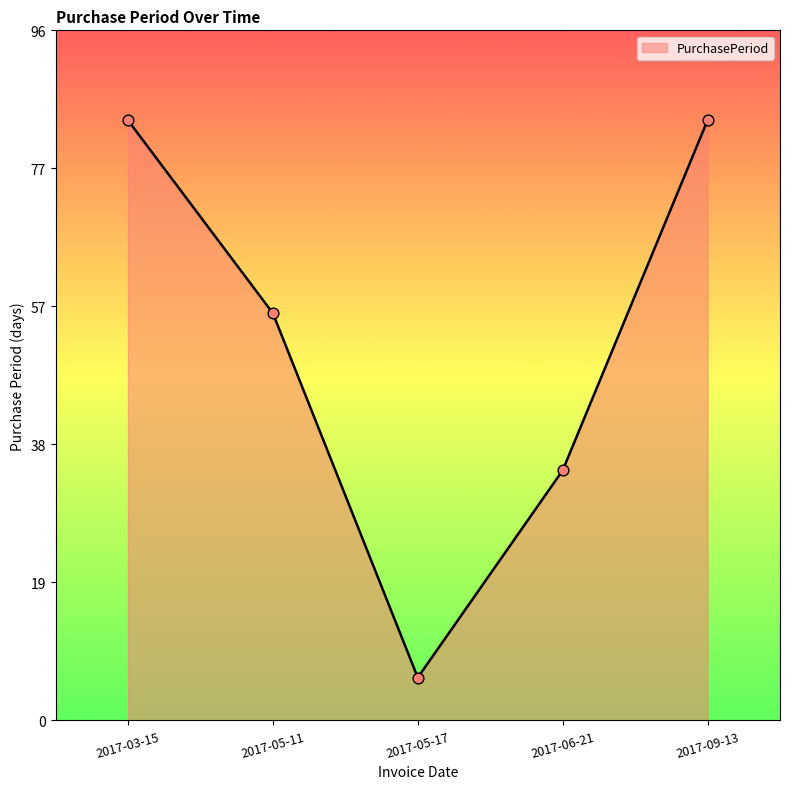

What is the change in value from 2017-05-11 to 2017-09-13?

+27